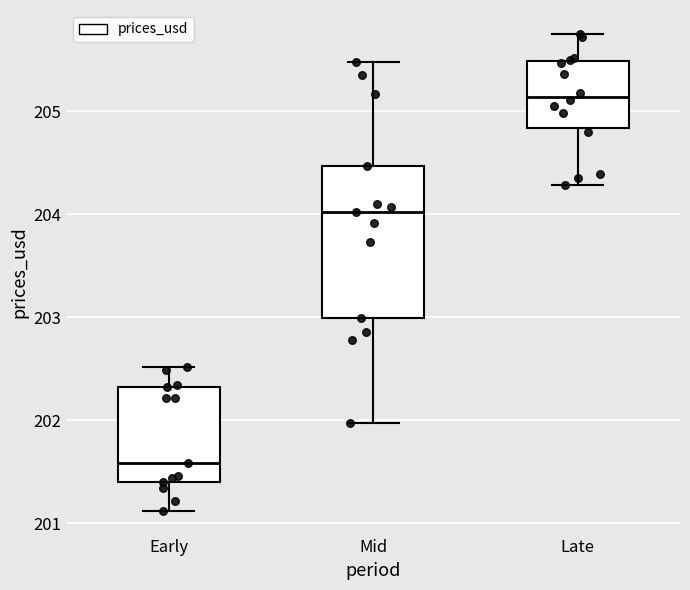

Which box has the highest median line?

Late